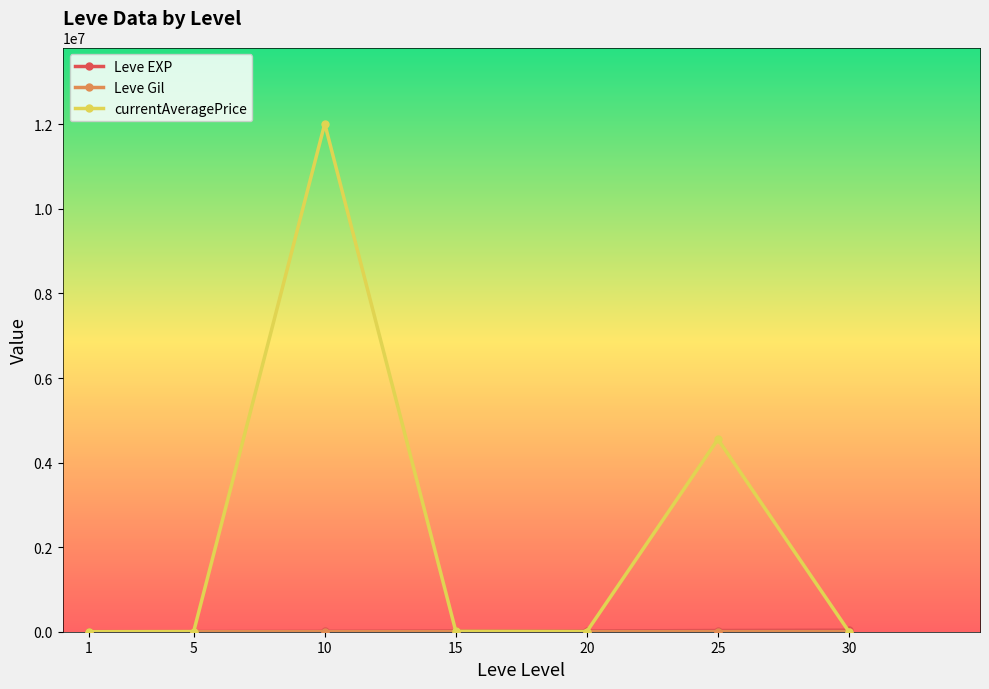

Where is the first local maximum for currentAveragePrice?

10